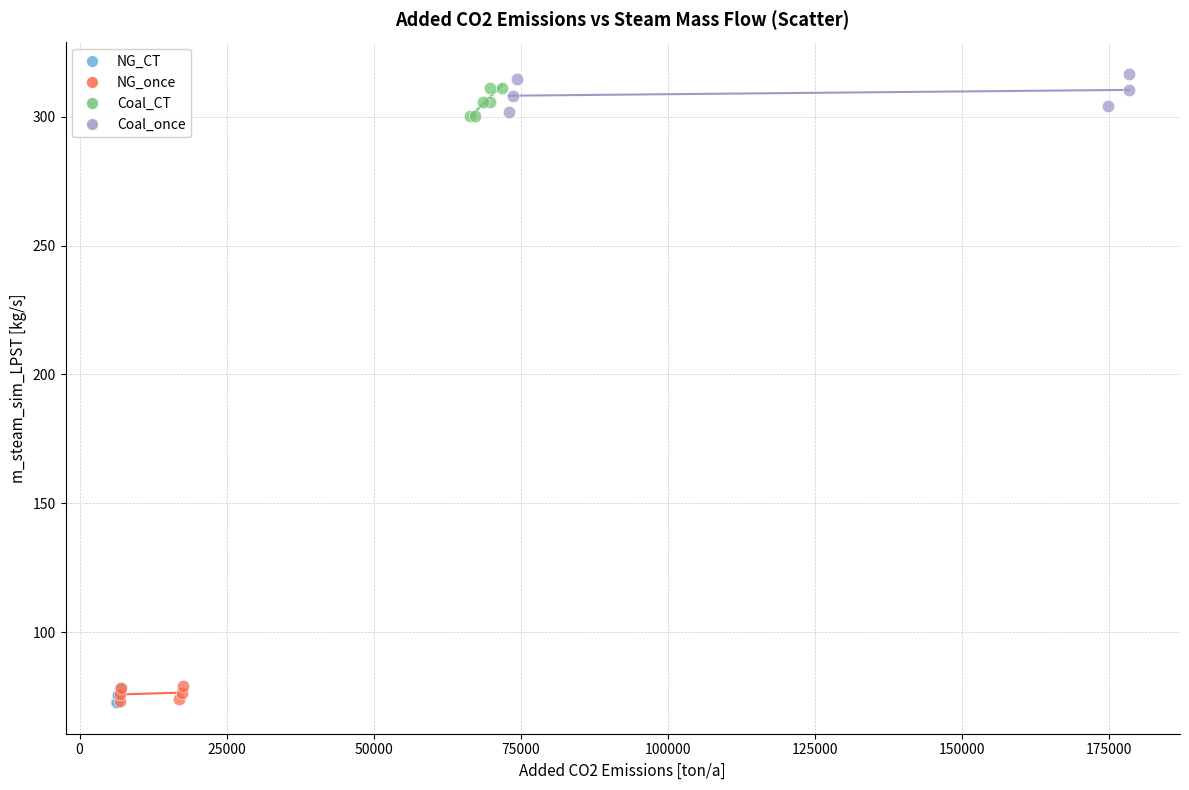

What are all the series names shown in the legend?

NG_CT, NG_once, Coal_CT, Coal_once